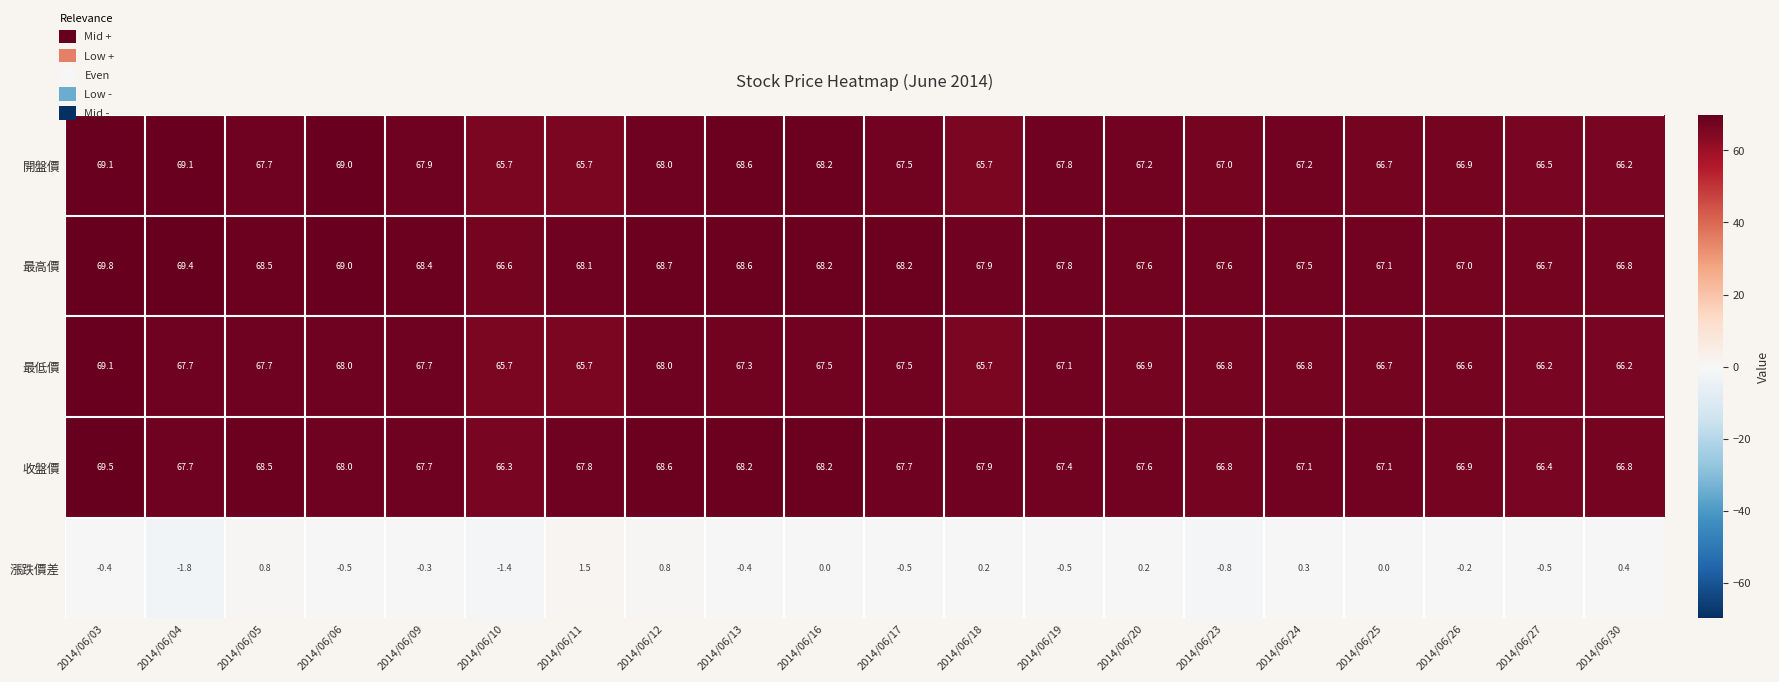

What is the total value across all series at 2014/06/06?

273.5